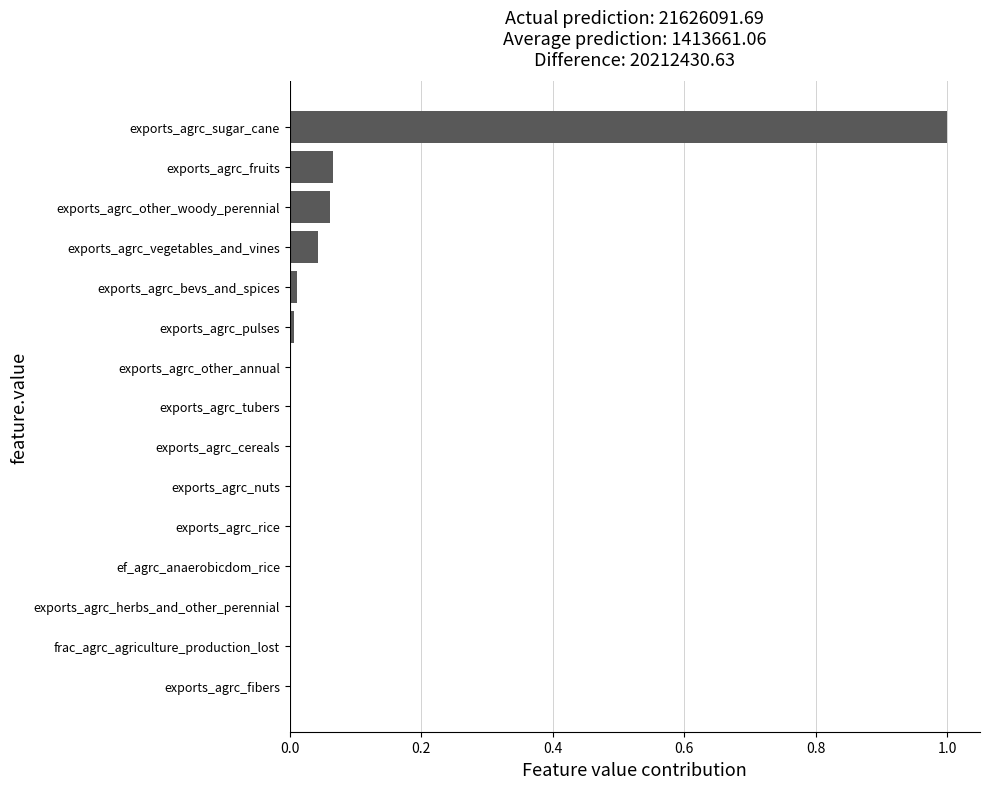

Which category has the highest value across all series?

exports_agrc_sugar_cane